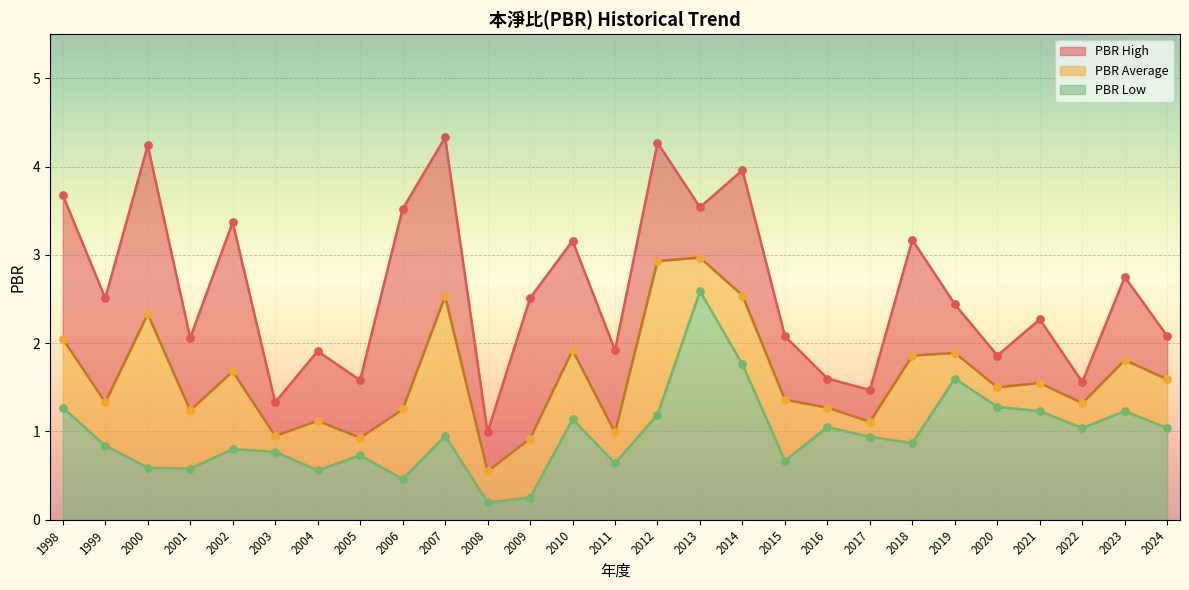

At which category is the sum across all series the highest?

2013